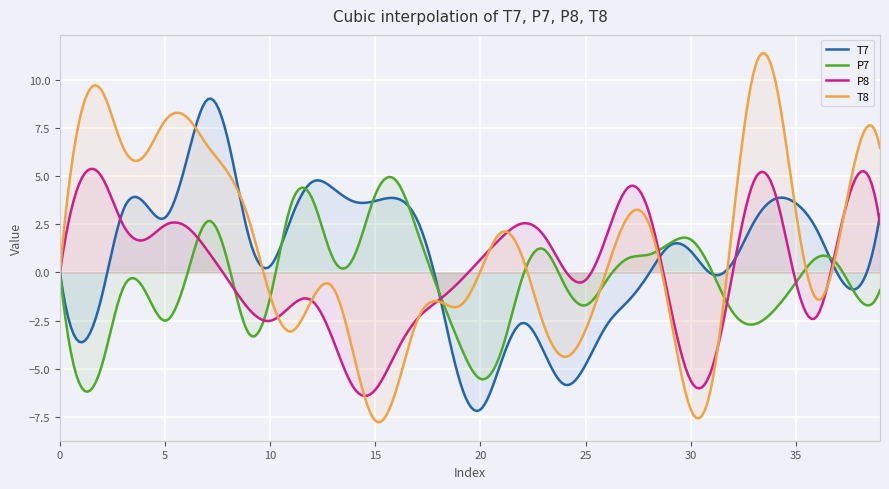

The value of T7 at 17 is 4.3. True or false?

False